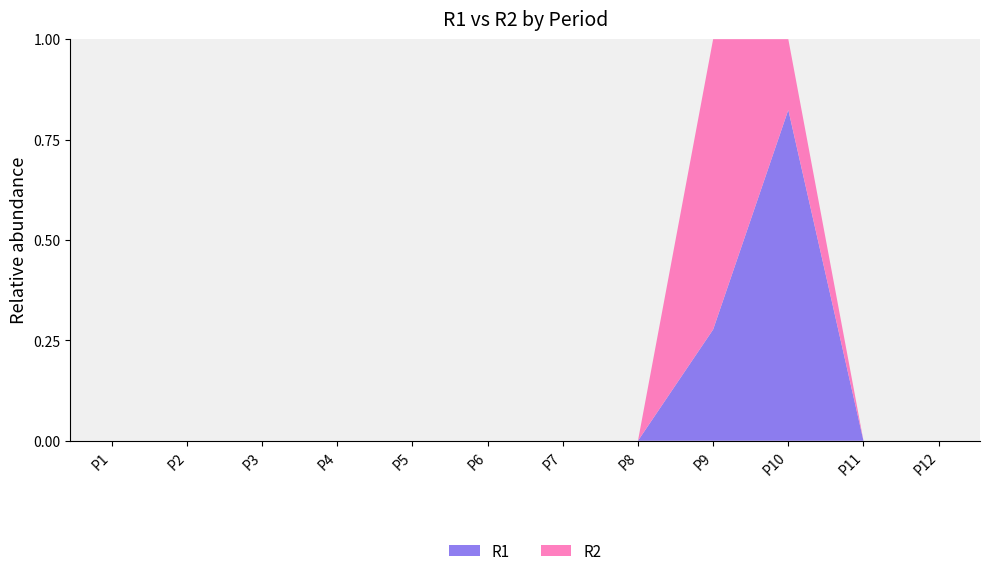

Reading left to right, extract all data points from this chart.

R1: 0	0	0	0	0	0	0	0	23	103	0	0
R2: 0	0	0	0	0	0	0	0	60	22	0	0